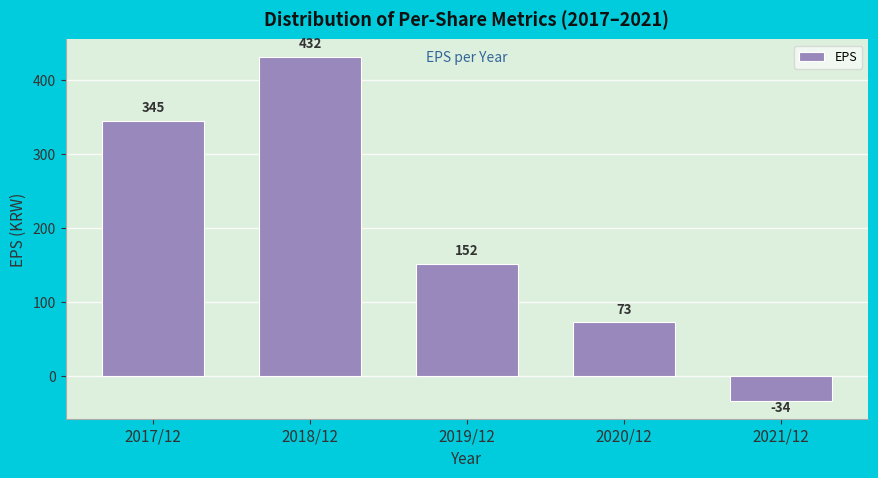

Reading left to right, list all the values displayed in this chart.

345	432	152	73	-34